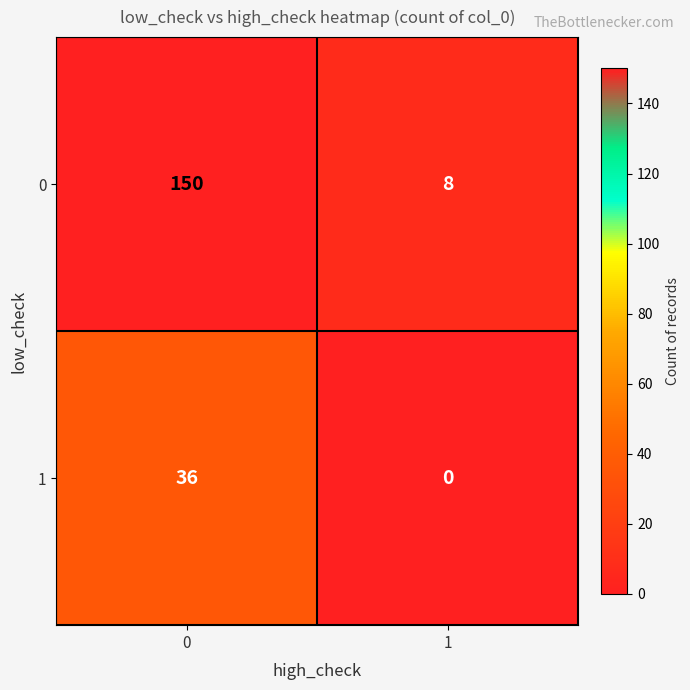

What is the total value across all series at 0?

186